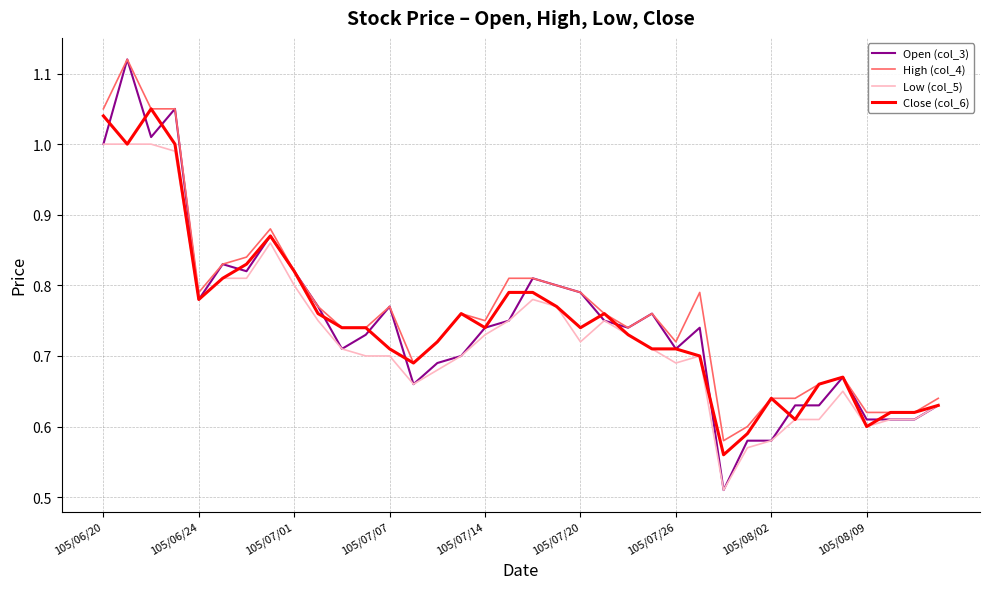

What are all the series names shown in the legend?

Open (col_3), High (col_4), Low (col_5), Close (col_6)